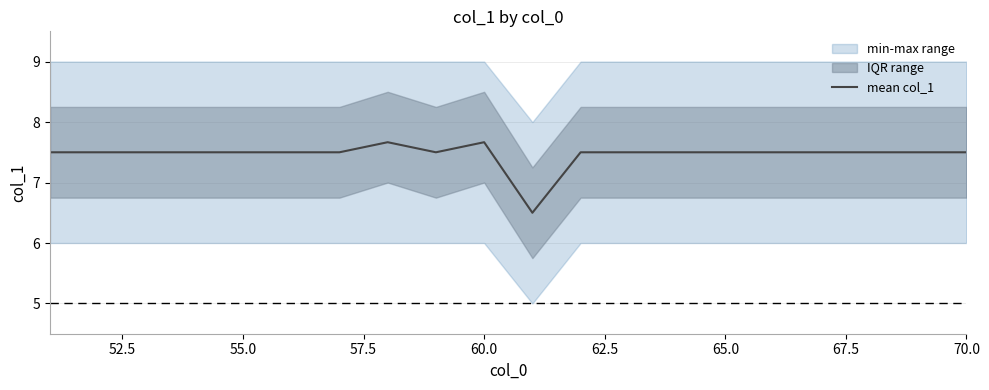

Is it true that mean col_1 equals 2.2 at 65.0?

False